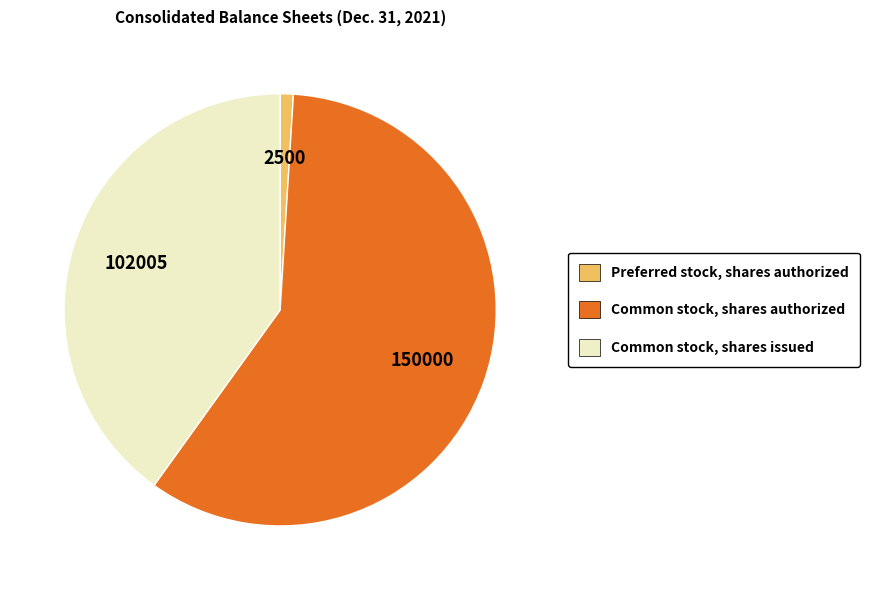

The Preferred stock, shares authorized slice represents 11% of the pie. True or false?

False